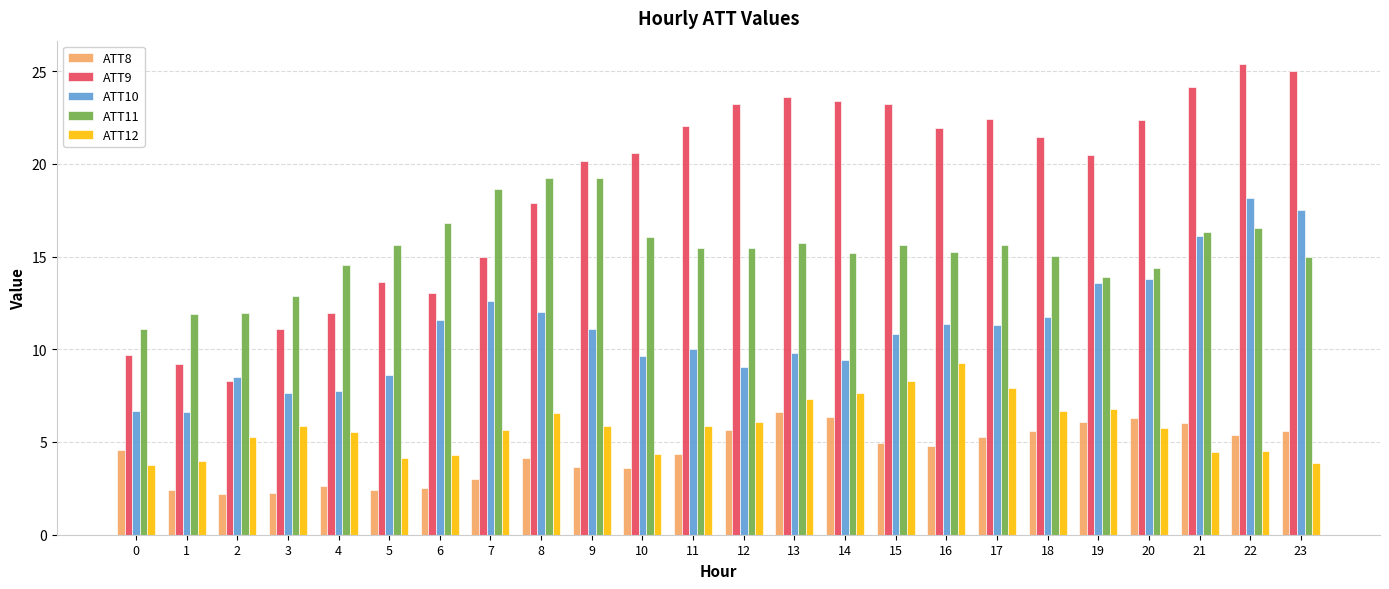

Which series has the largest total across all categories?

ATT9